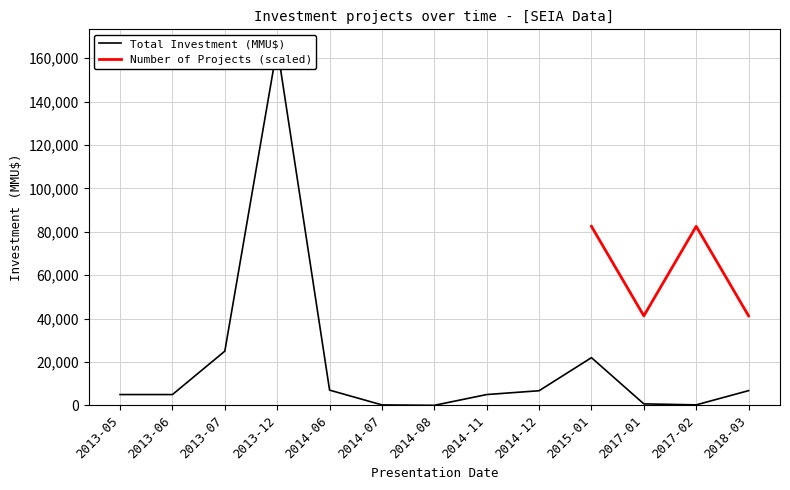

Reading left to right, transcribe all the data shown in this chart.

2013-05=5000	2013-06=5000	2013-07=25000	2013-12=165000	2014-06=7040	2014-07=227	2014-08=42	2014-11=5000	2014-12=6760	2015-01=22000	2017-01=706	2017-02=250	2018-03=6800